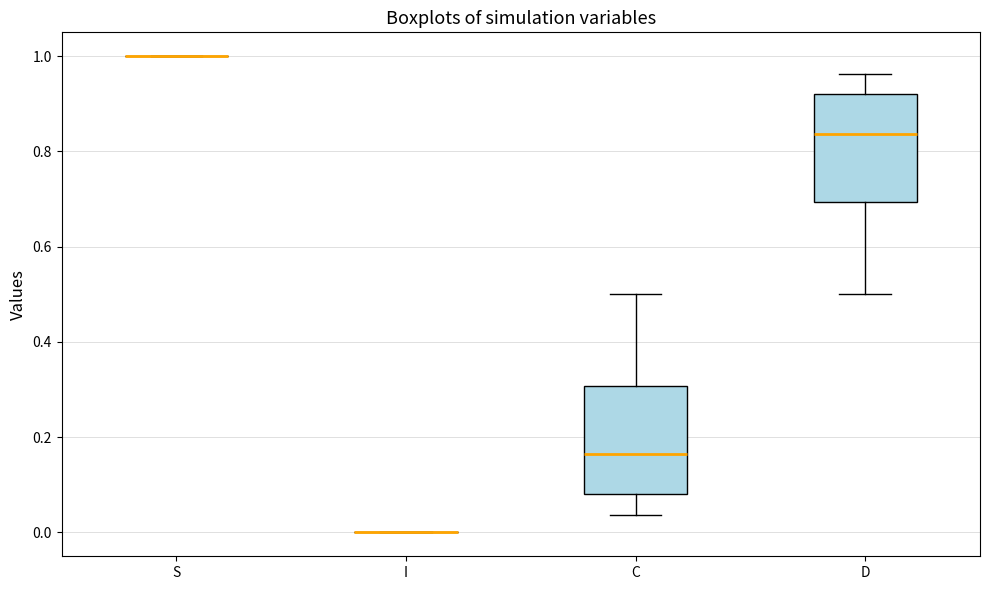

Reading left to right, read every box against the y-axis: the position of its median line, the range the box covers, and the ends of its whiskers. The values are not printed on the chart, so give them approximately, as read against the axis.

S: box collapsed to a line at 1.00, whiskers 1.00 to 1.00
I: box collapsed to a line at 0.00, whiskers 0.00 to 0.00
C: median 0.16, box 0.08 to 0.30, whiskers 0.04 to 0.50
D: median 0.84, box 0.70 to 0.92, whiskers 0.50 to 0.96